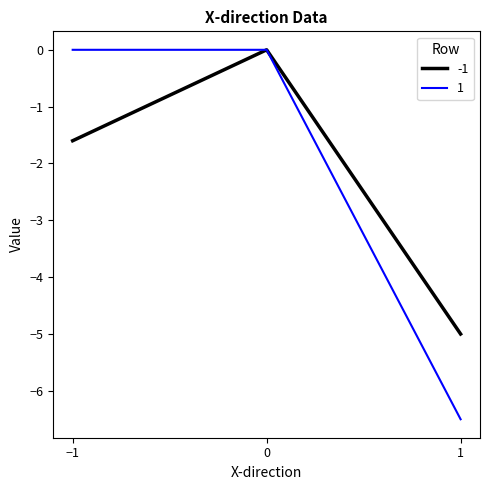

What is the total value across all series at 1?

-11.5